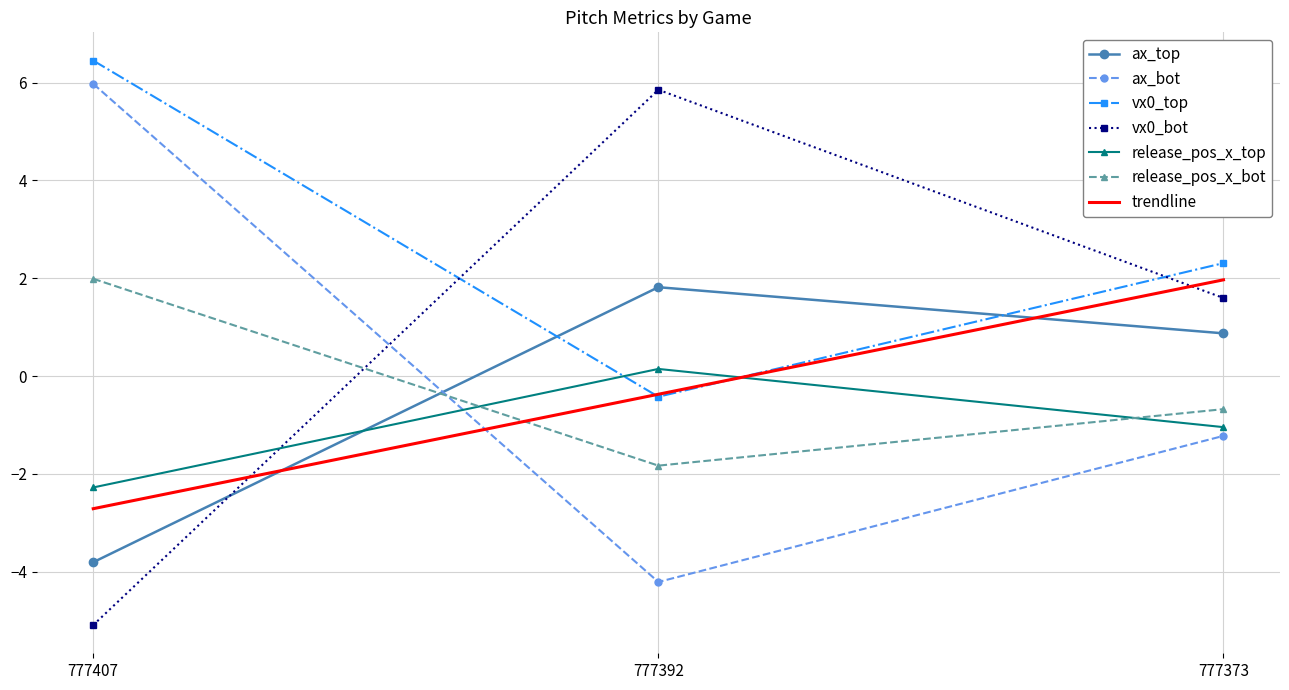

What is the value of the ax_bot point at the 2nd from the left?

-4.2